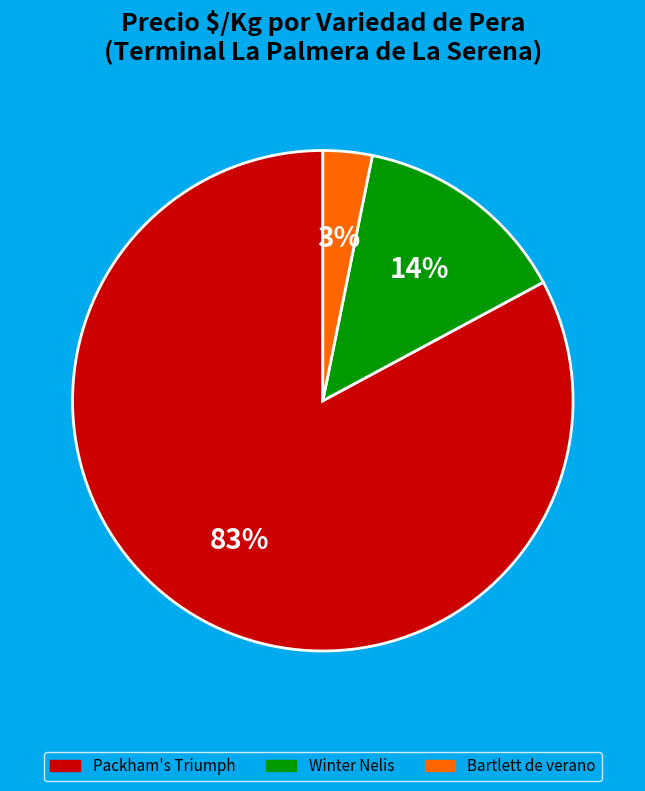

True or false: Bartlett de verano accounts for 17% of the total.

False